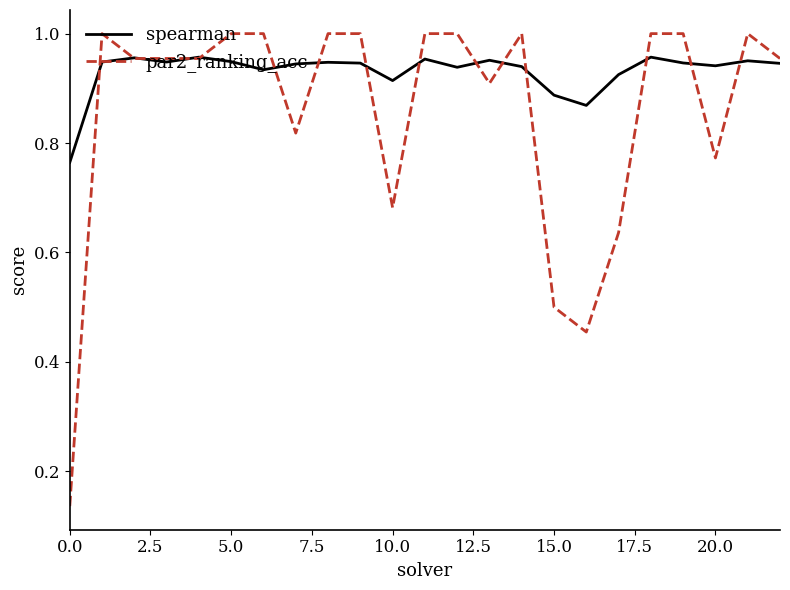

Which series has the widest spread of values?

par2_ranking_acc